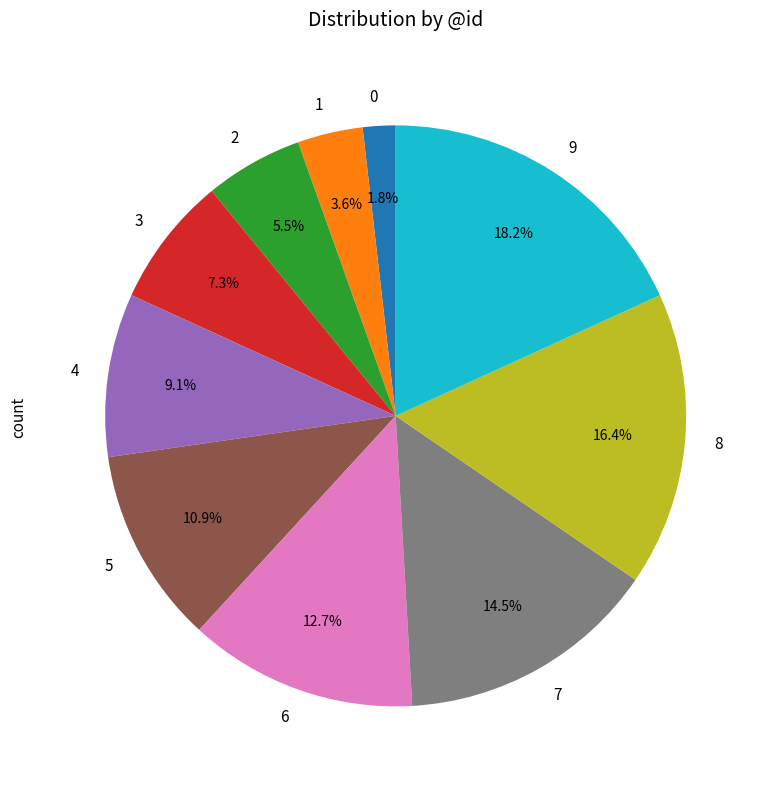

How many slices are in this pie chart?

10